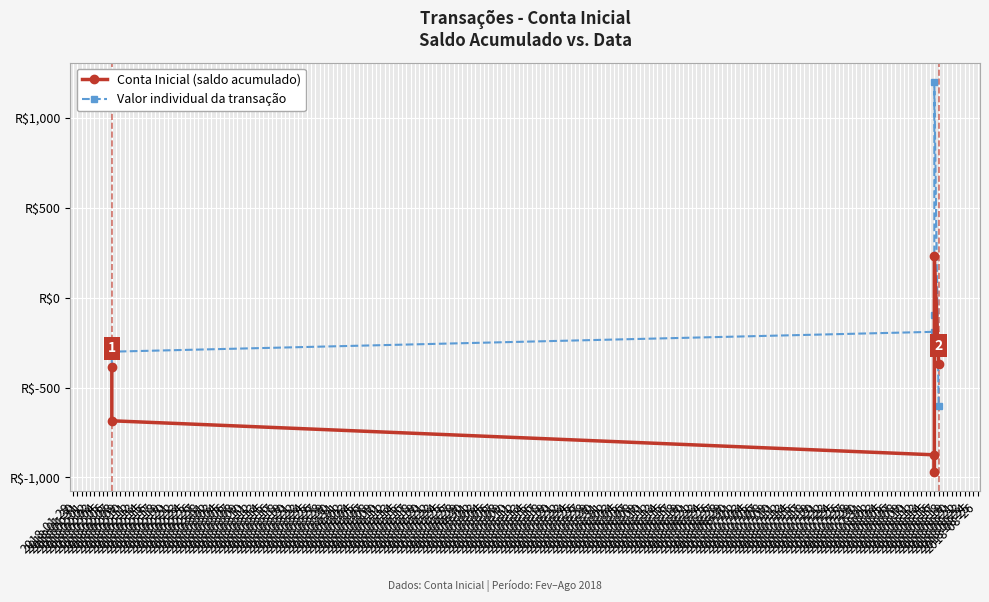

Which series has the widest spread of values?

Valor individual da transação